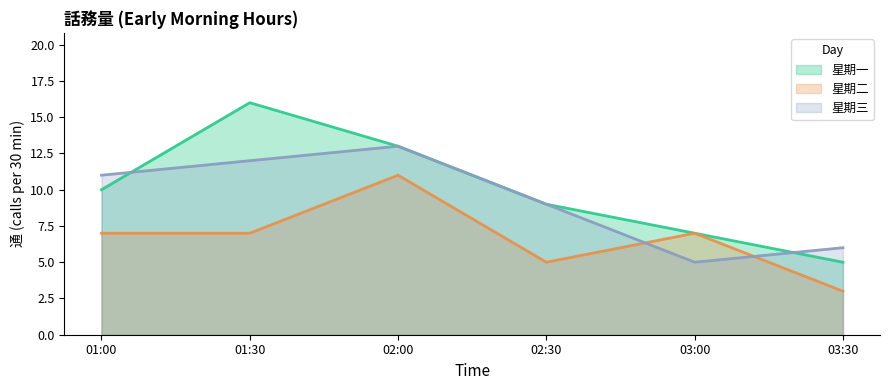

Where is the first local maximum for 星期一?

01:30